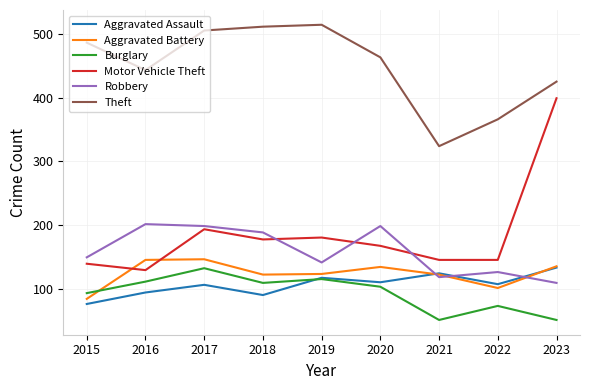

Is it true that Theft equals 505 at 2017?

True